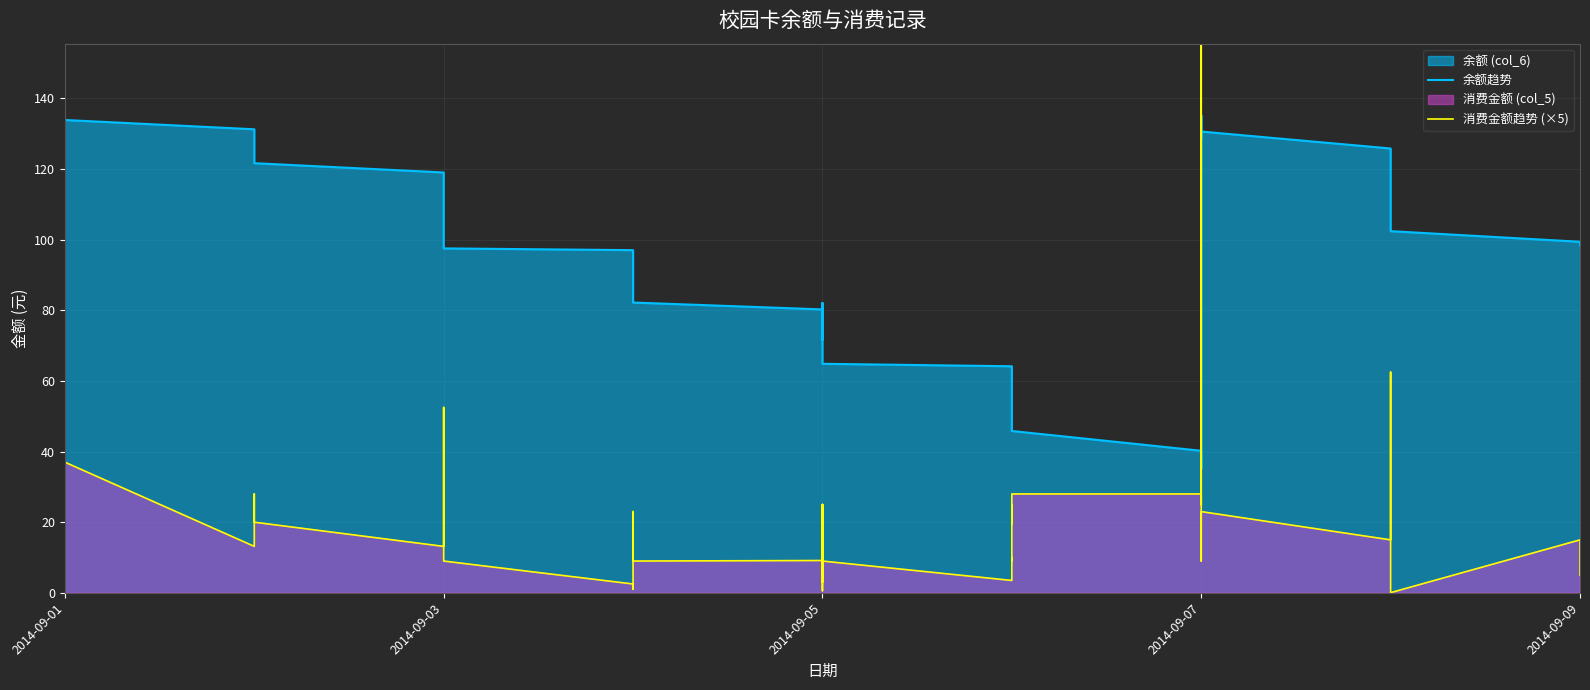

What is the difference between the maximum and minimum values in the 消费金额趋势 (×5) series?

499.9